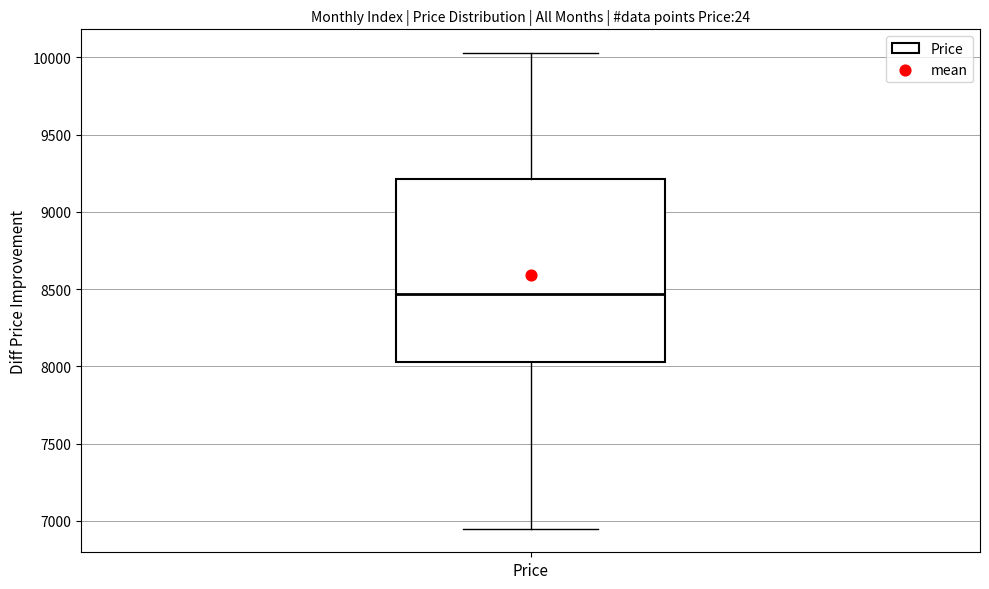

Transcribe this box plot: give where the median line is, the range the box spans, and where the two whiskers end, as read against the y-axis. The values are not printed on the chart, so give them approximately, as read against the axis.

median 8450, box 8050 to 9200, whiskers 6950 to 10050